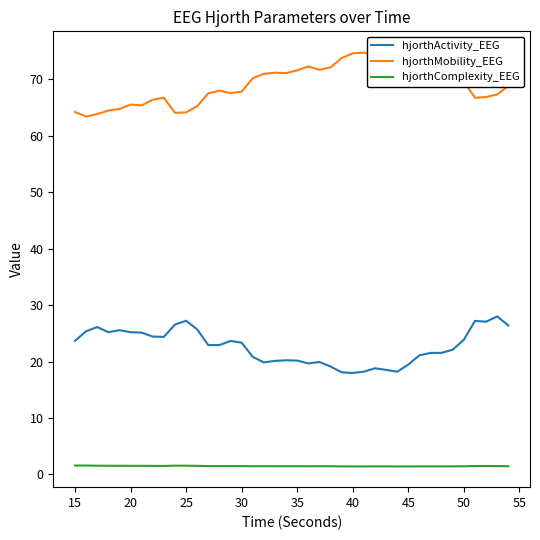

Is the value of hjorthActivity_EEG at 20 greater than the value of hjorthComplexity_EEG at 20?

Yes